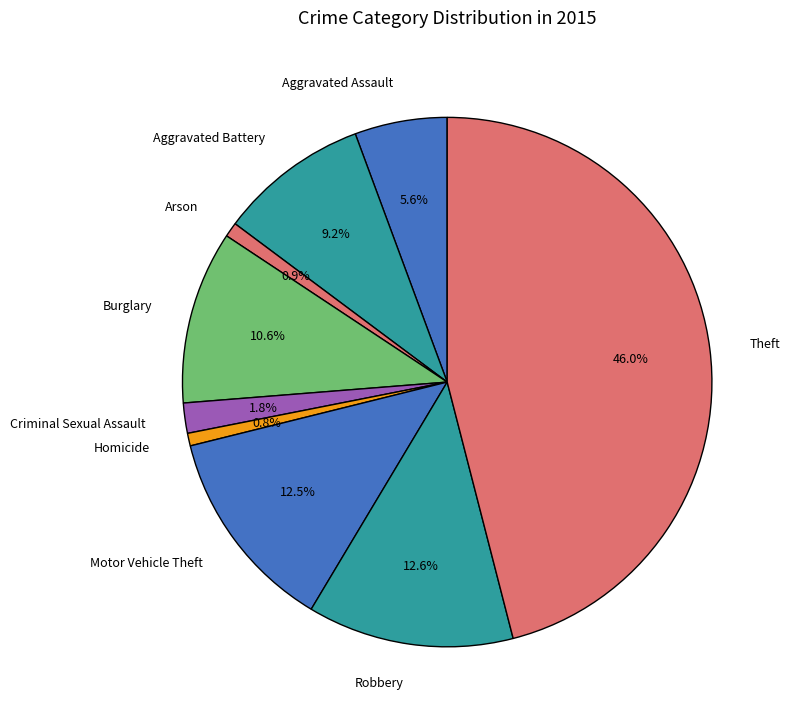

To the nearest percent, what is the combined percentage of Aggravated Battery and Aggravated Assault?

15%